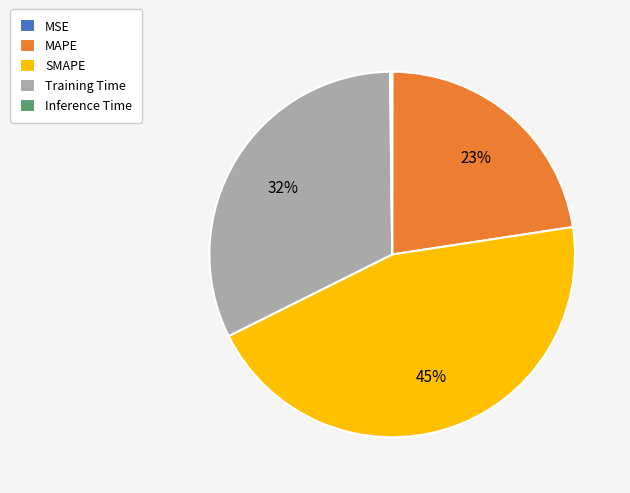

What is the largest slice in the pie chart?

SMAPE